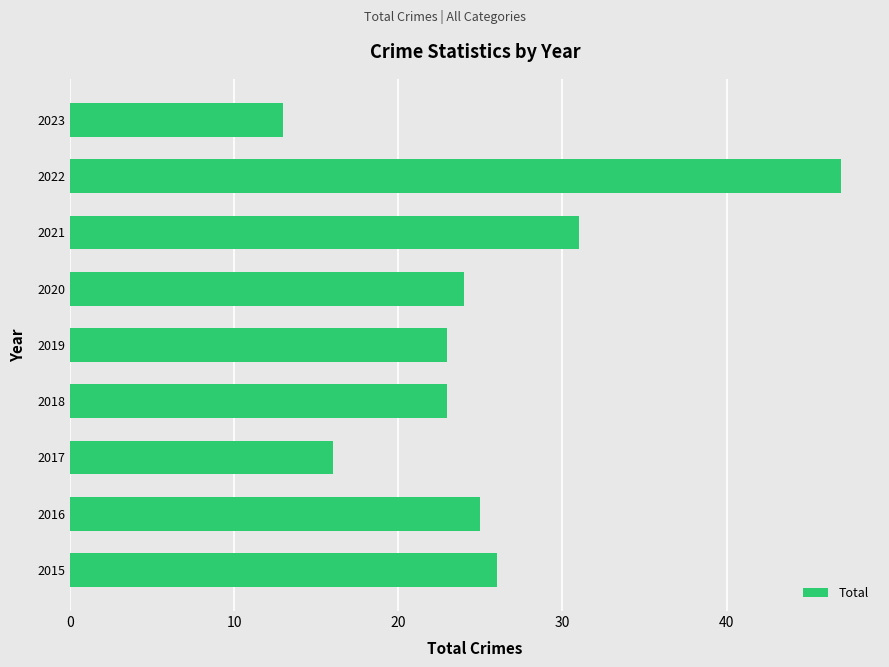

The chart shows a value of 17 at 2016. True or false?

False